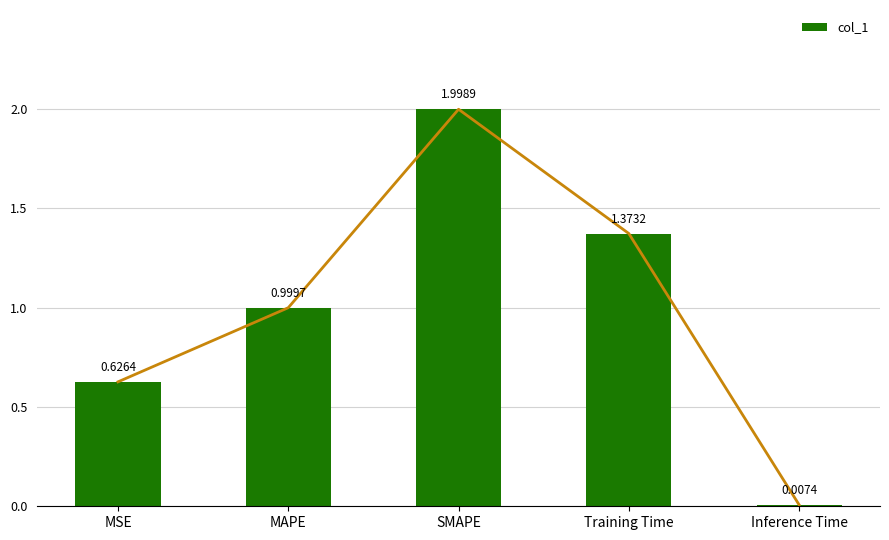

The chart shows a value of 1.4 at Training Time. True or false?

True